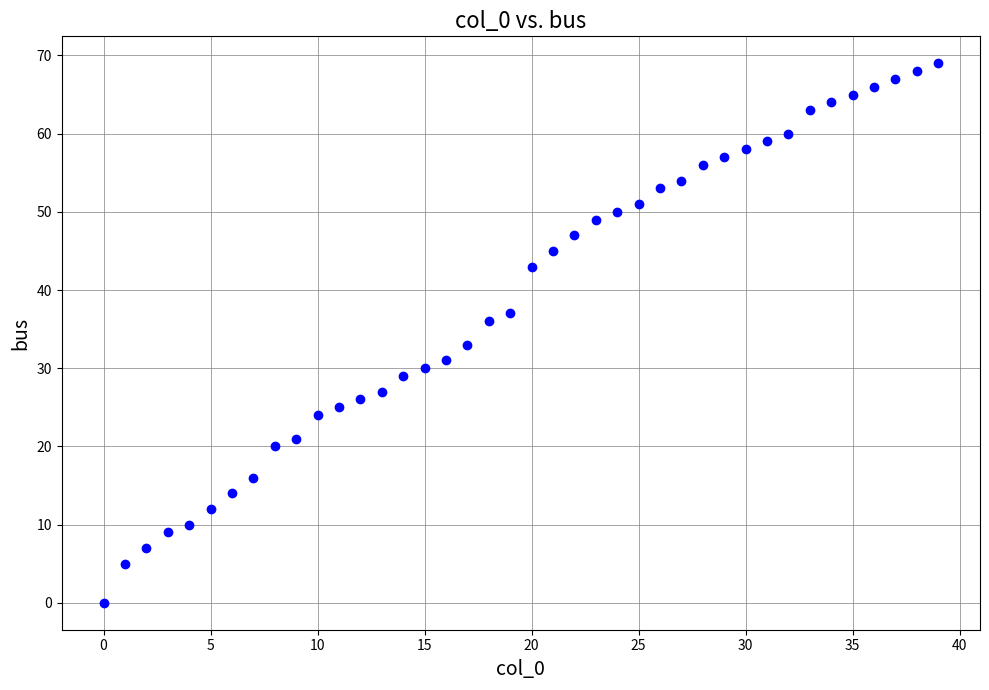

What Y value in the scatter plot is closest to 34?

33